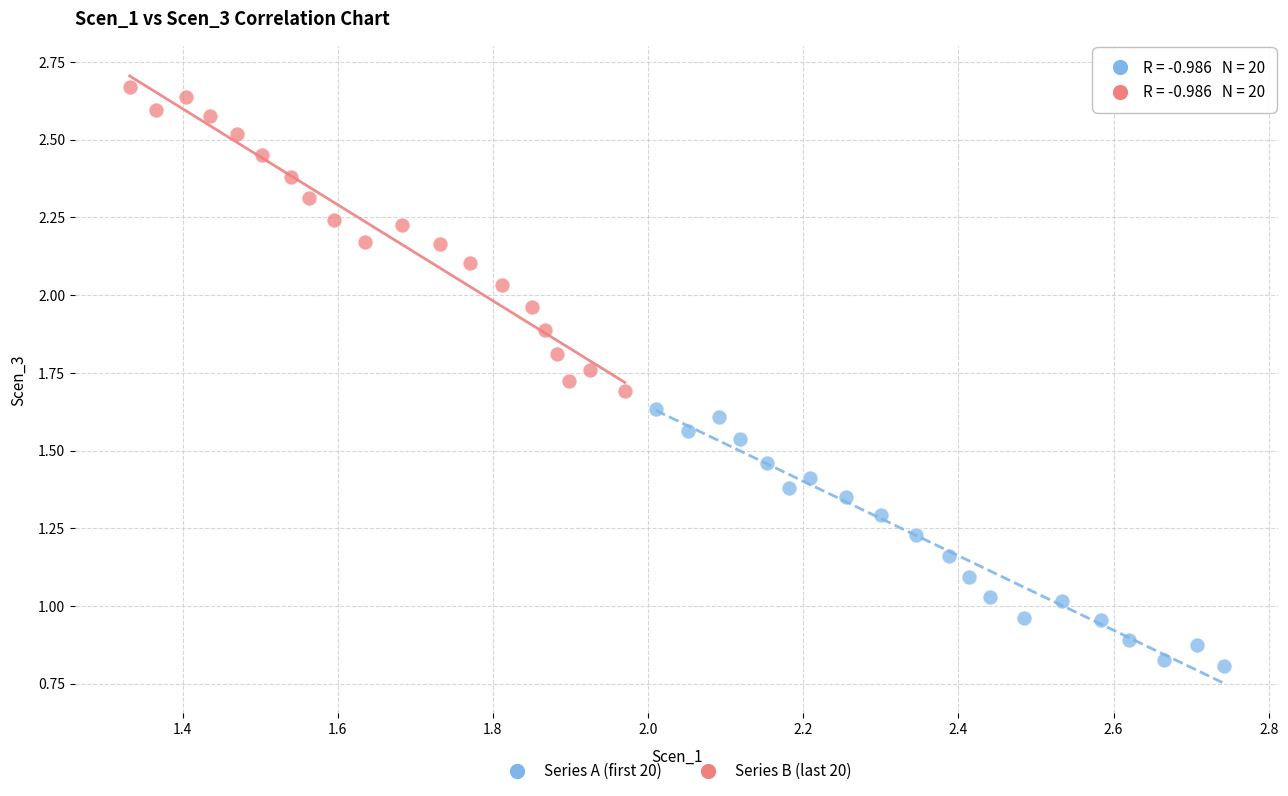

Which series reaches the minimum Y coordinate?

Series A (first 20)